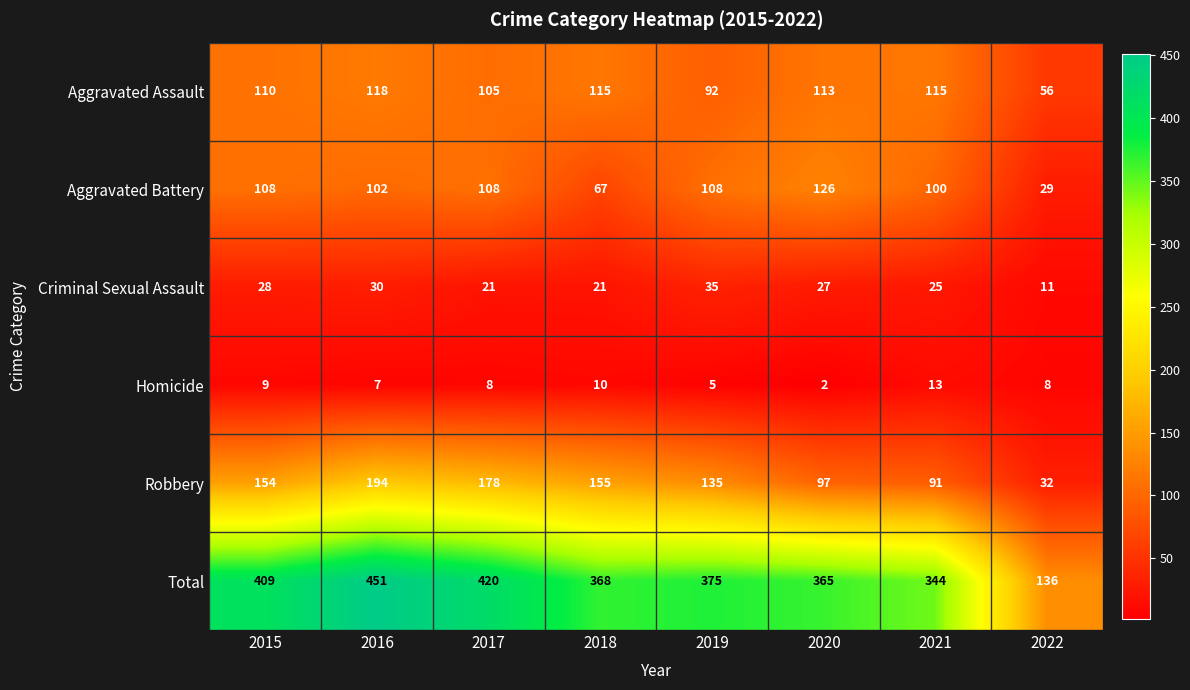

What is the average value of the Aggravated Battery series?

94